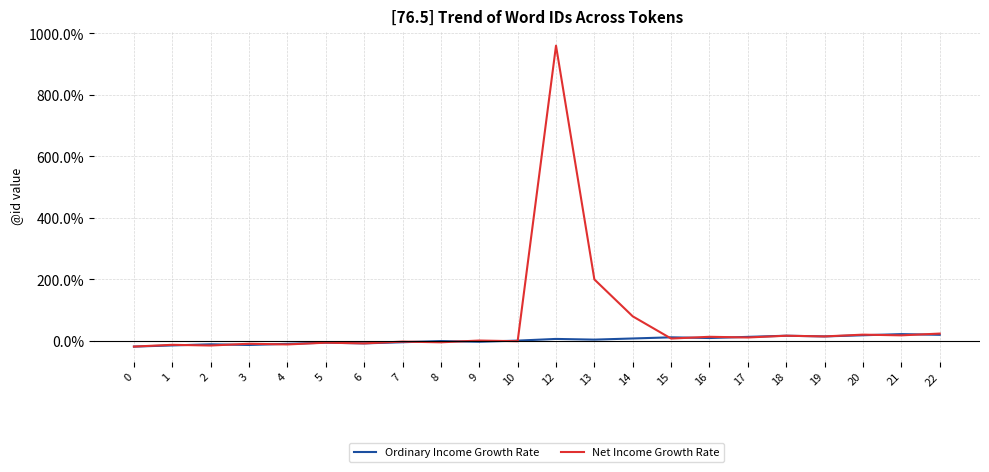

Which series has the largest total across all categories?

Net Income Growth Rate